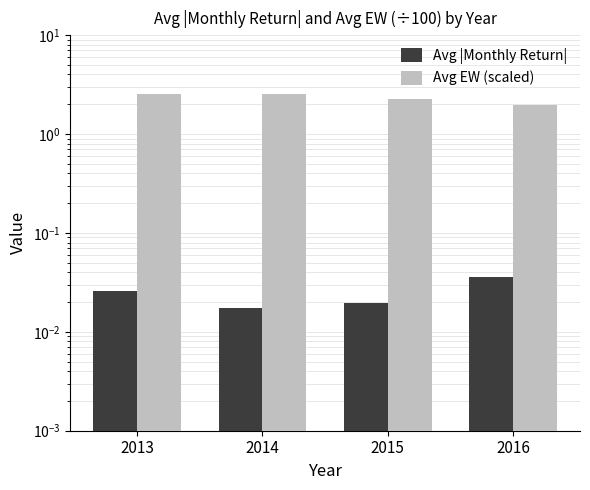

Which series has the largest range (max minus min)?

Avg EW (scaled)